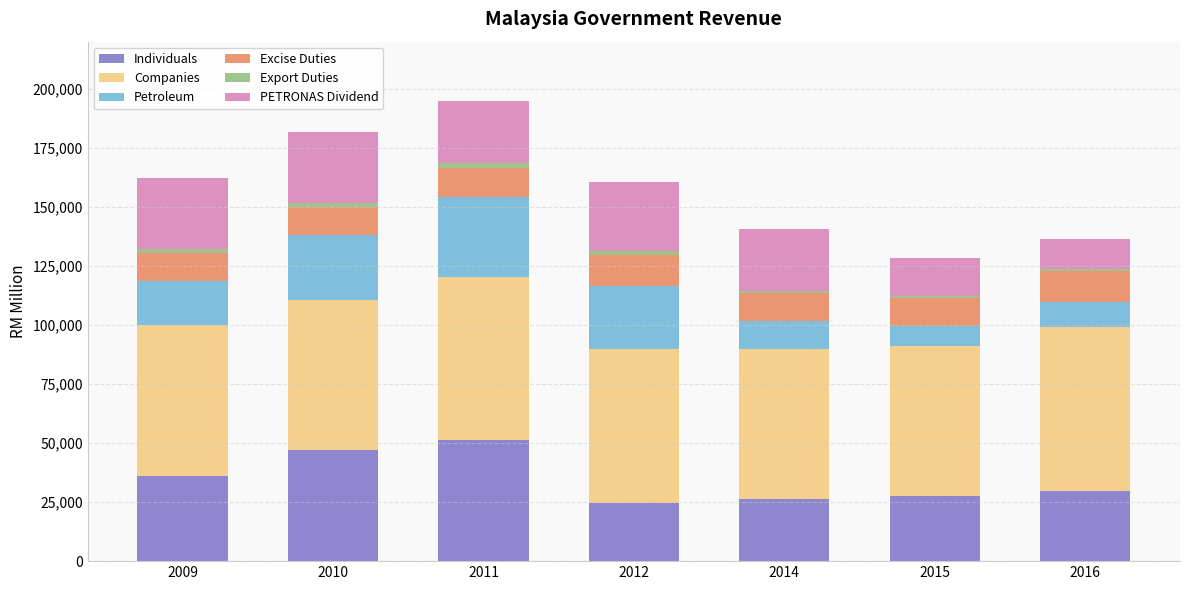

What is the highest value of the Individuals series?

51288